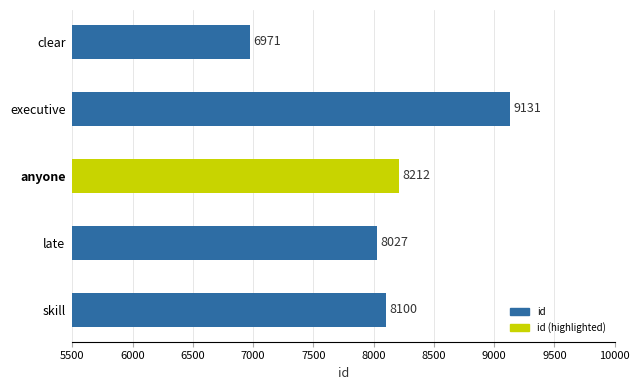

List the labels in order of value, largest first.

executive, anyone, skill, late, clear